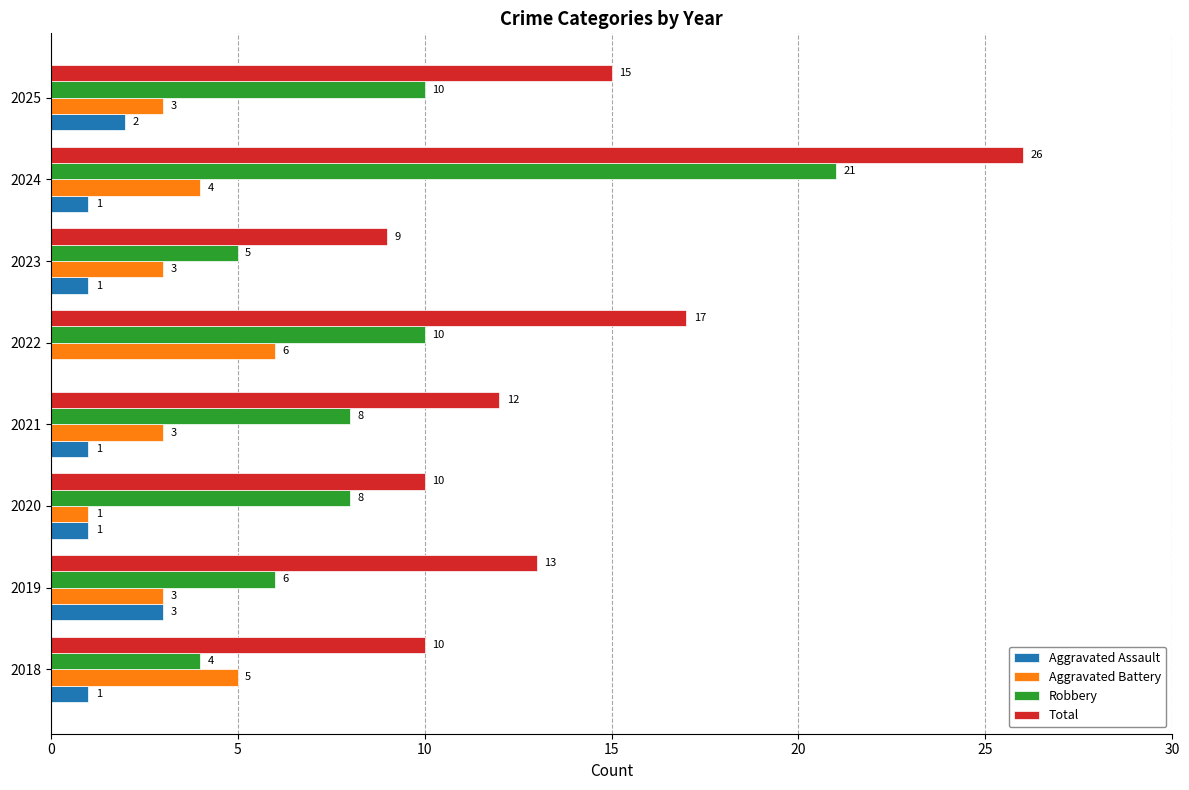

Which category has the highest value in the Aggravated Assault series?

2019